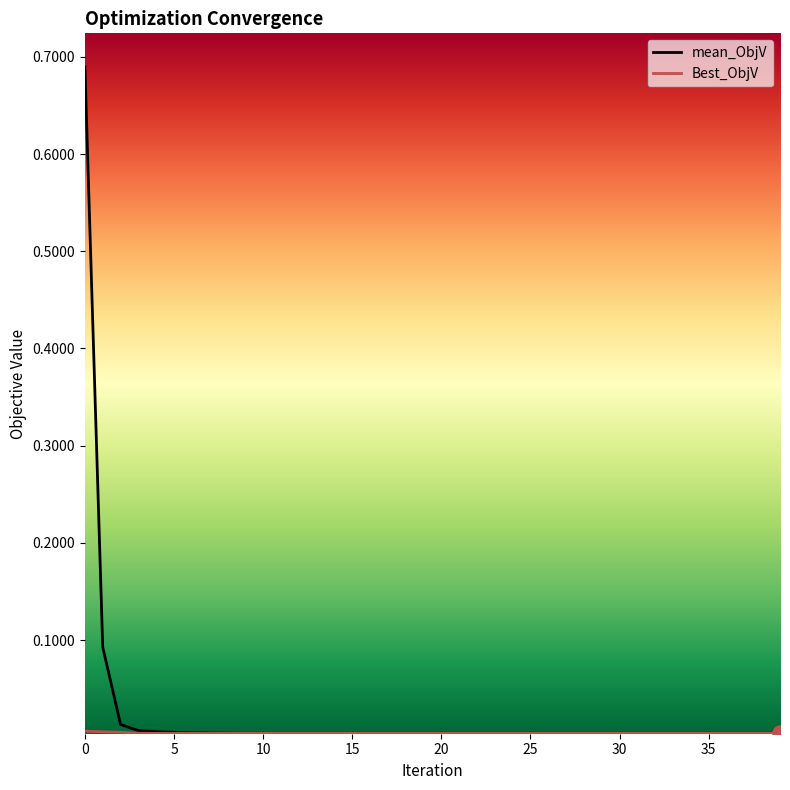

Which series has the widest spread of values?

mean_ObjV